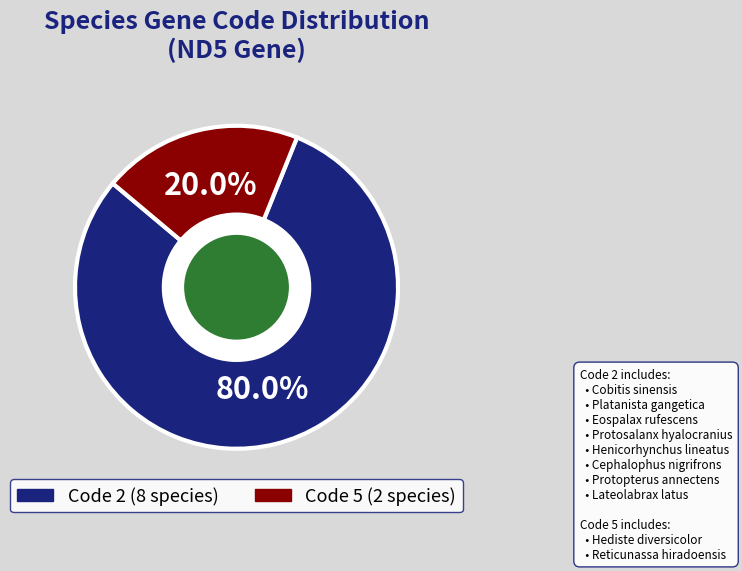

Does any single category account for the majority?

Yes